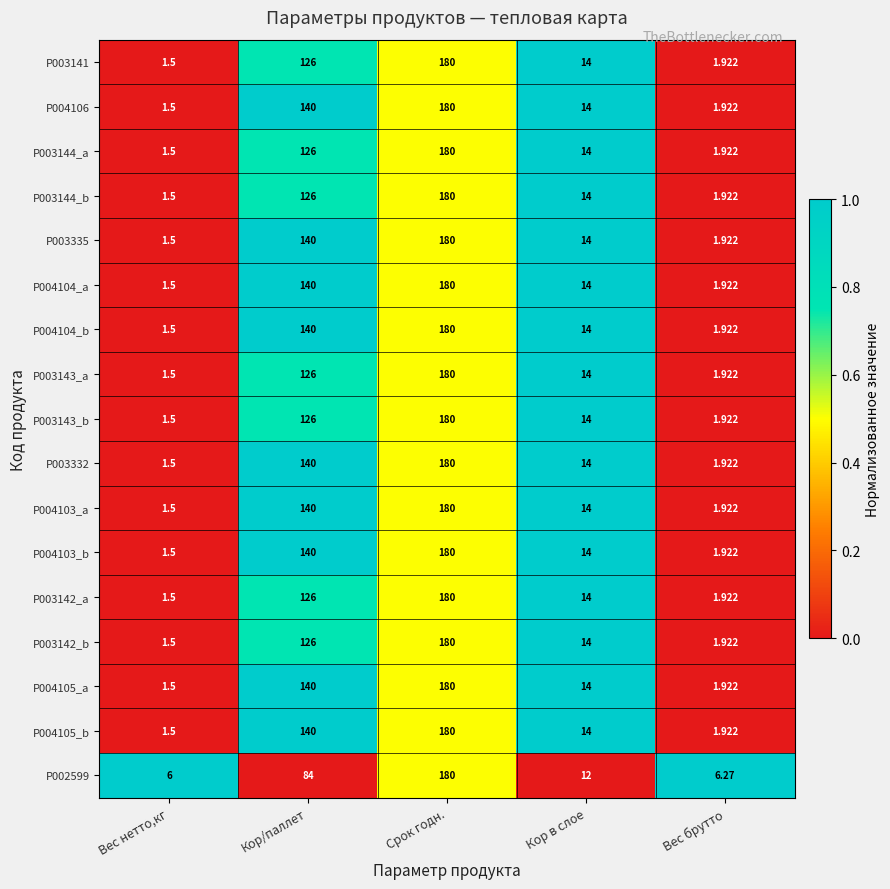

At which category does the chart reach its peak across all series?

Срок годн.